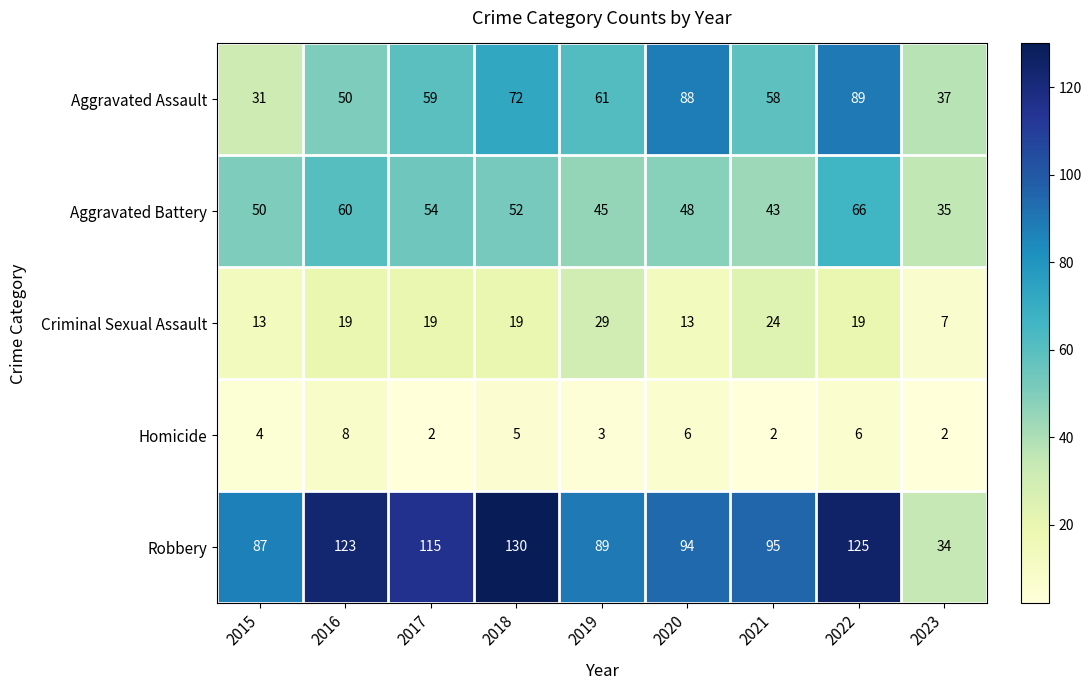

At how many categories does at least one series exceed 106?

4